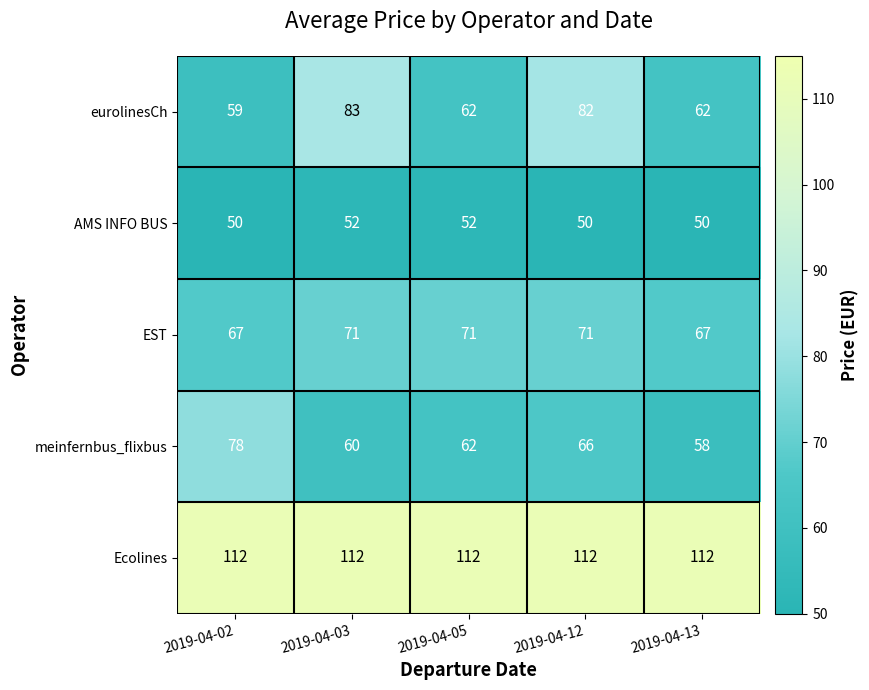

Reading left to right, extract all data points from this chart.

eurolinesCh: 2019-04-02=59	2019-04-03=83	2019-04-05=62	2019-04-12=82	2019-04-13=62
AMS INFO BUS: 2019-04-02=50	2019-04-03=52	2019-04-05=52	2019-04-12=50	2019-04-13=50
EST: 2019-04-02=67	2019-04-03=71	2019-04-05=71	2019-04-12=71	2019-04-13=67
meinfernbus_flixbus: 2019-04-02=78	2019-04-03=60	2019-04-05=62	2019-04-12=66	2019-04-13=58
Ecolines: 2019-04-02=112	2019-04-03=112	2019-04-05=112	2019-04-12=112	2019-04-13=112